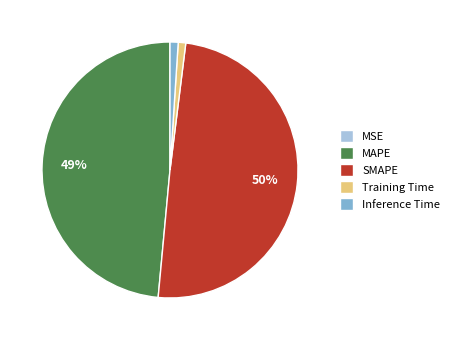

Between MAPE and Training Time, which is larger?

MAPE